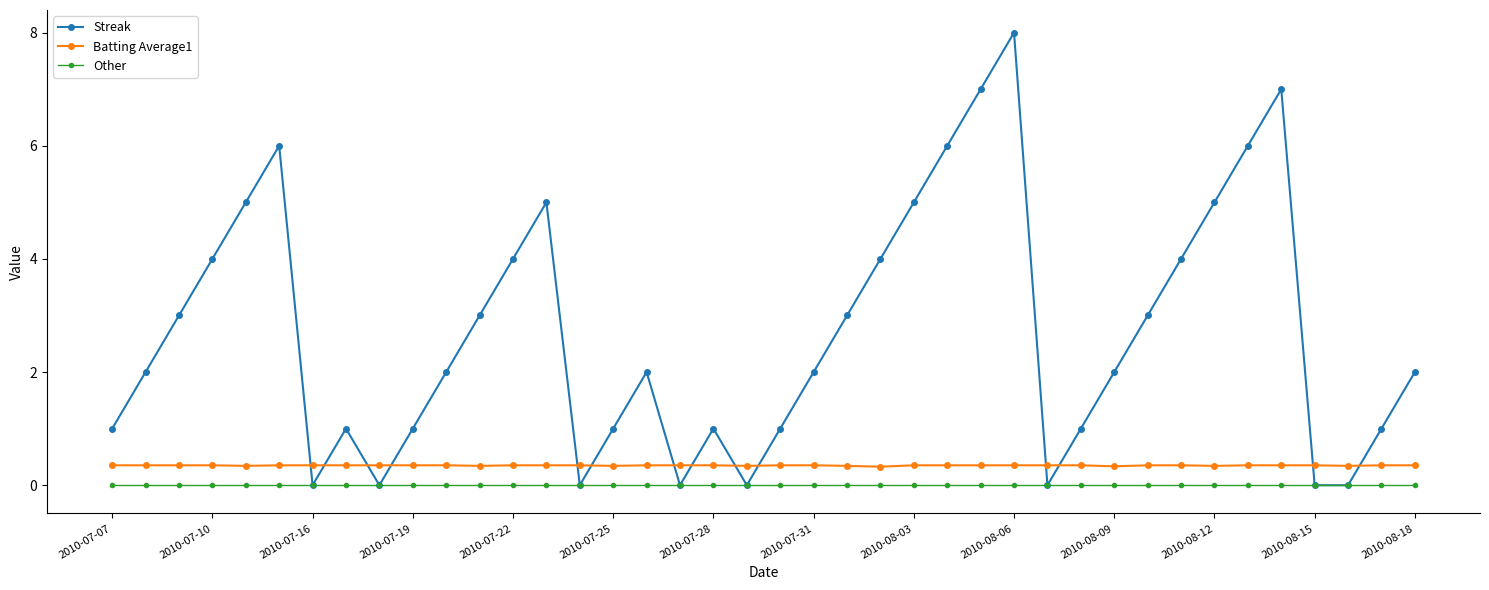

True or false: Streak and Batting Average1 cross at least once.

True